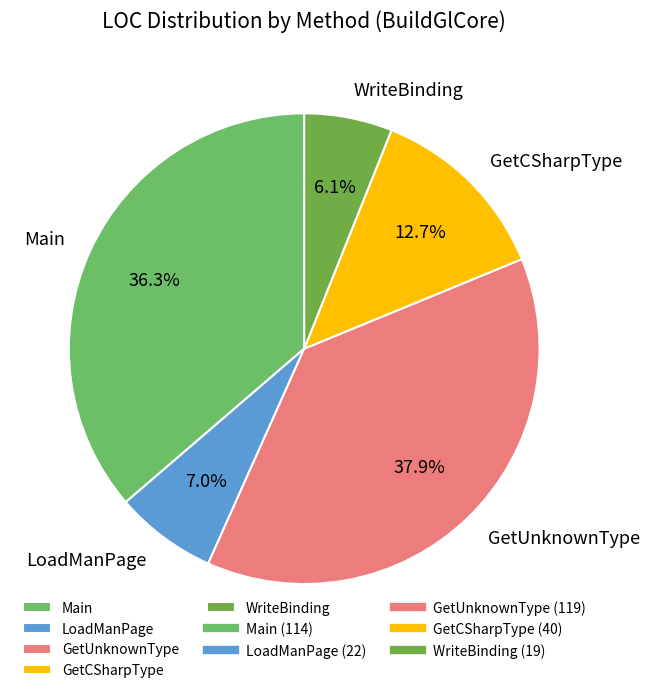

To the nearest percent, what portion does GetUnknownType represent?

38%